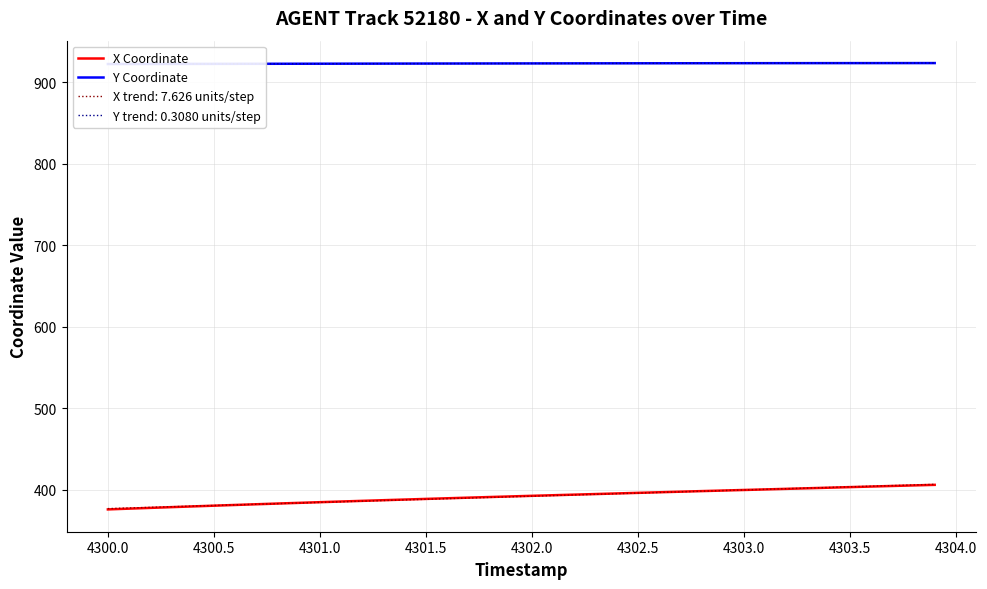

What is the maximum value for X trend: 7.626 units/step?

406.9